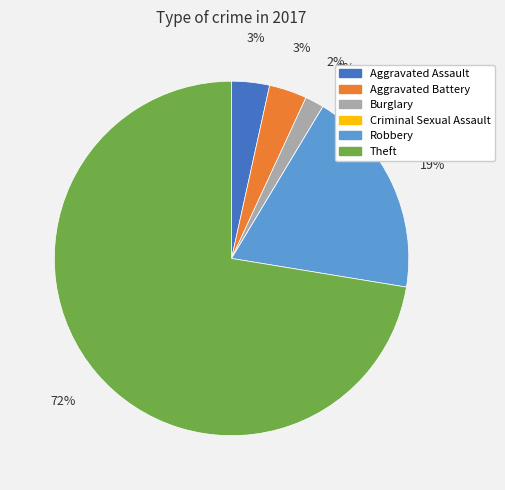

To the nearest percent, what is the combined percentage of Burglary and Theft?

74%